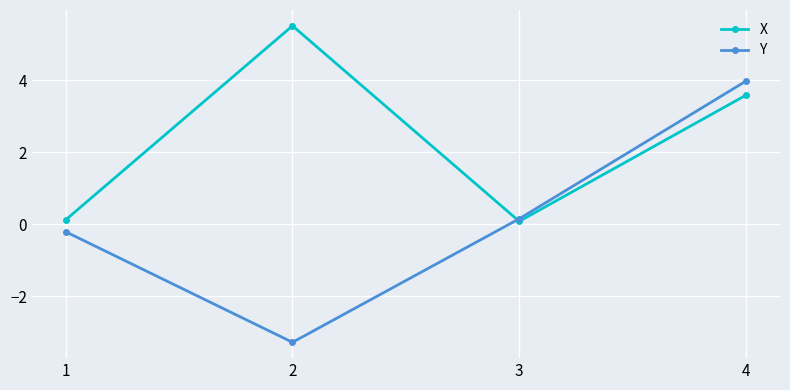

How many lines are shown in the chart?

2